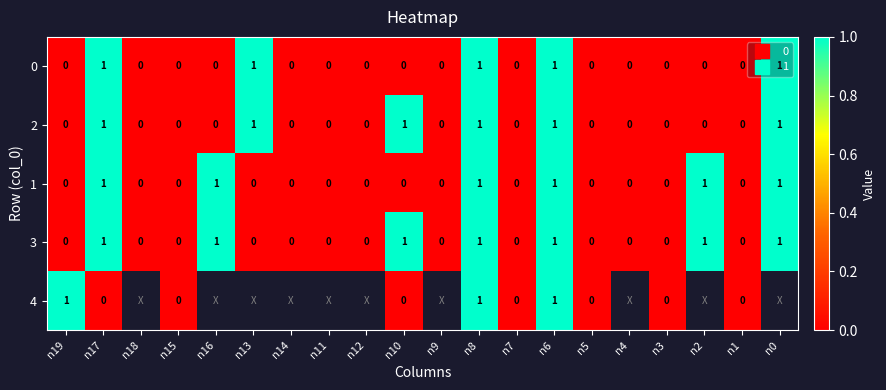

List the series in order of their peak value, lowest first.

0, 2, 1, 3, 4